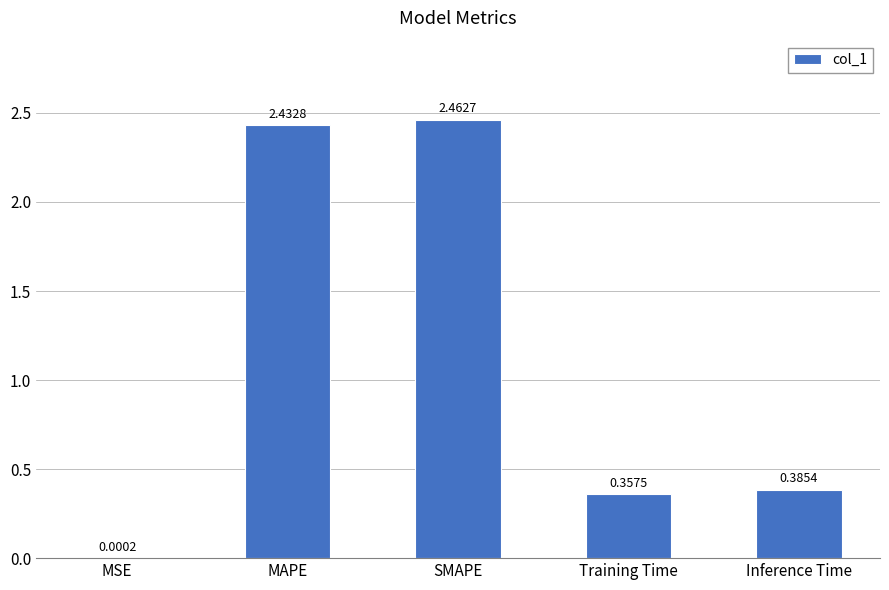

Between MAPE and Training Time, which is larger?

MAPE